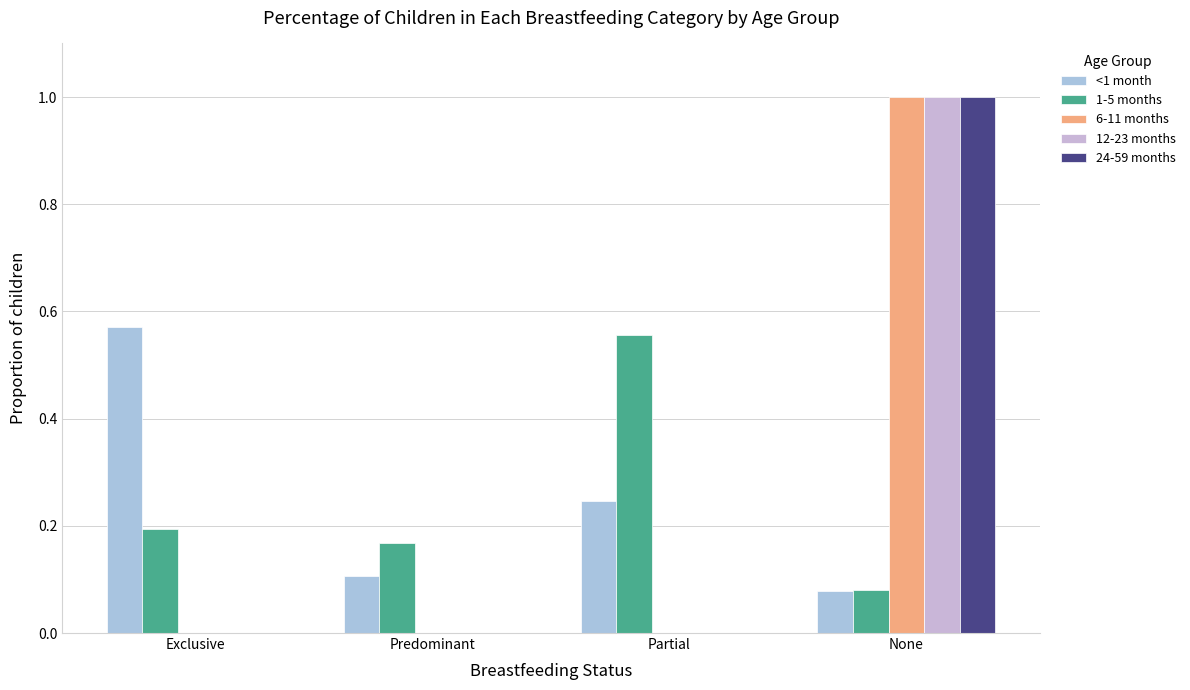

Reading left to right, what are all the values shown in this chart?

<1 month: Exclusive=0.6	Predominant=0.1	Partial=0.2	None=0.1
1-5 months: Exclusive=0.2	Predominant=0.2	Partial=0.6	None=0.1
6-11 months: Exclusive=0.0	Predominant=0.0	Partial=0.0	None=1.0
12-23 months: Exclusive=0.0	Predominant=0.0	Partial=0.0	None=1.0
24-59 months: Exclusive=0.0	Predominant=0.0	Partial=0.0	None=1.0